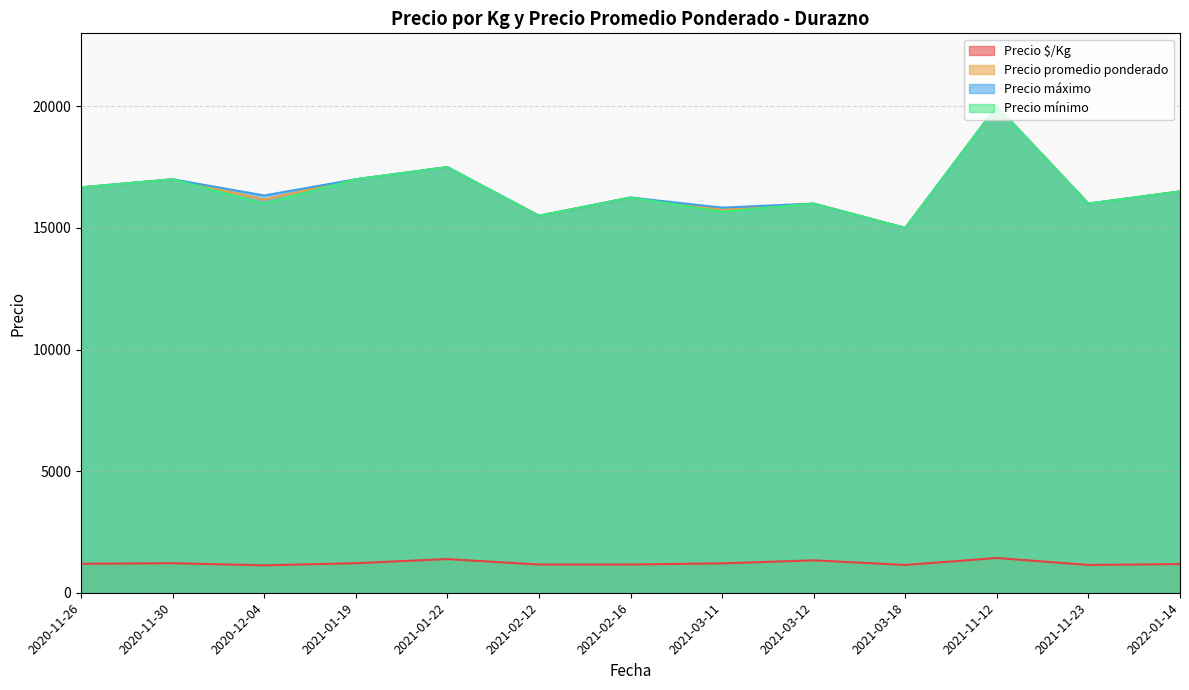

What is the difference between the maximum and minimum values in the Precio $/Kg series?

301.7